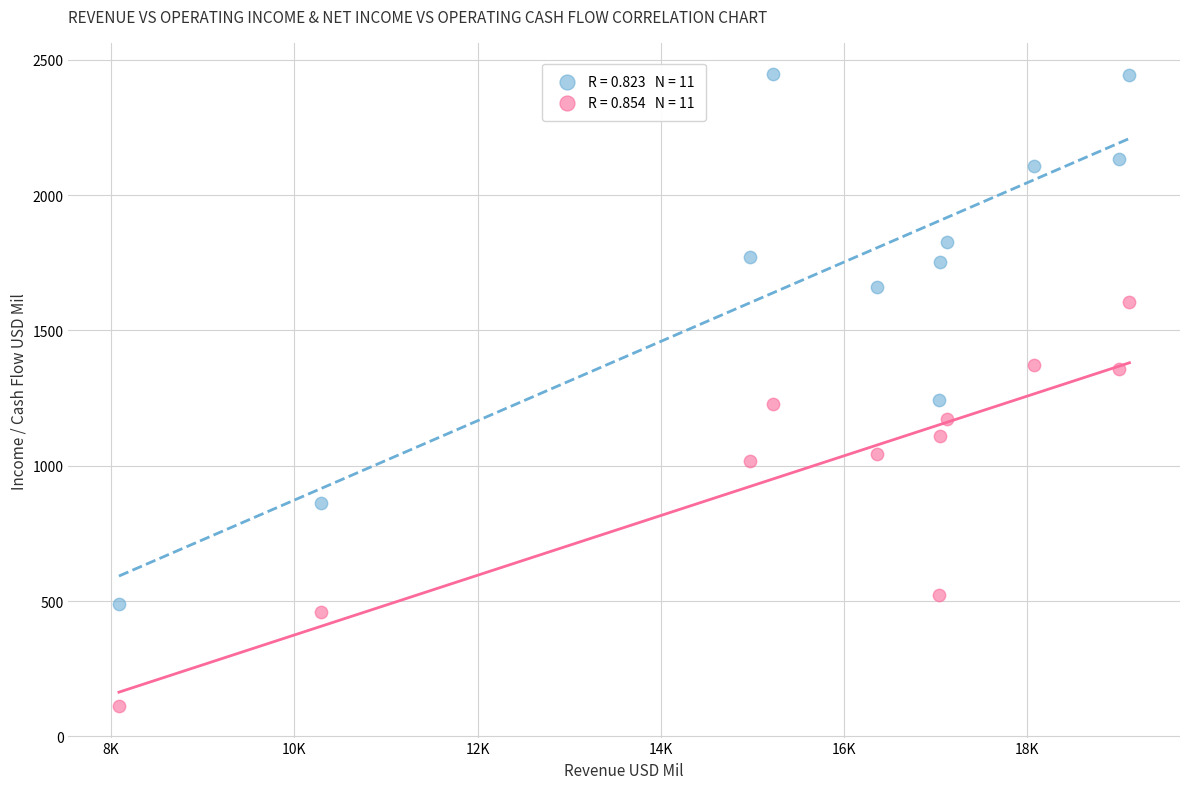

Across all data points, what is the range of Y values (max minus min)?

2334